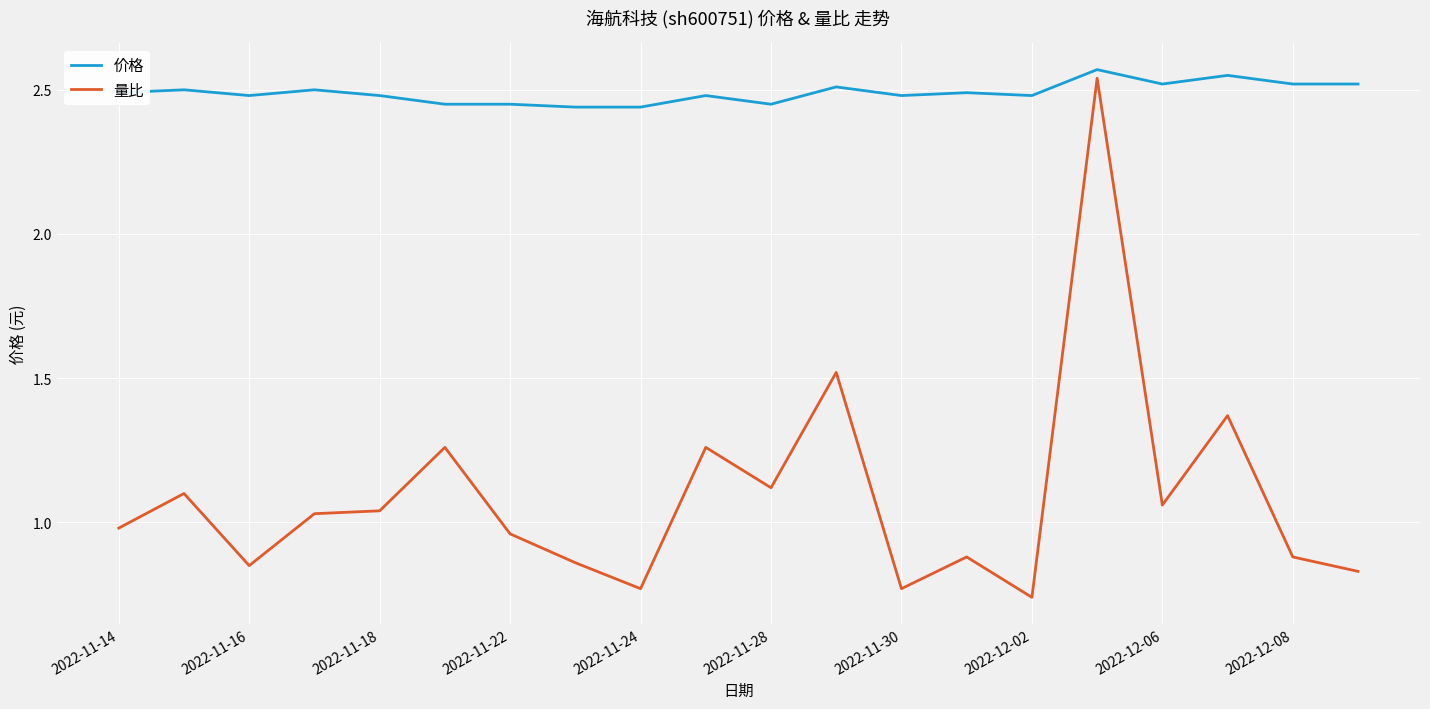

Which series has the largest total across all categories?

价格